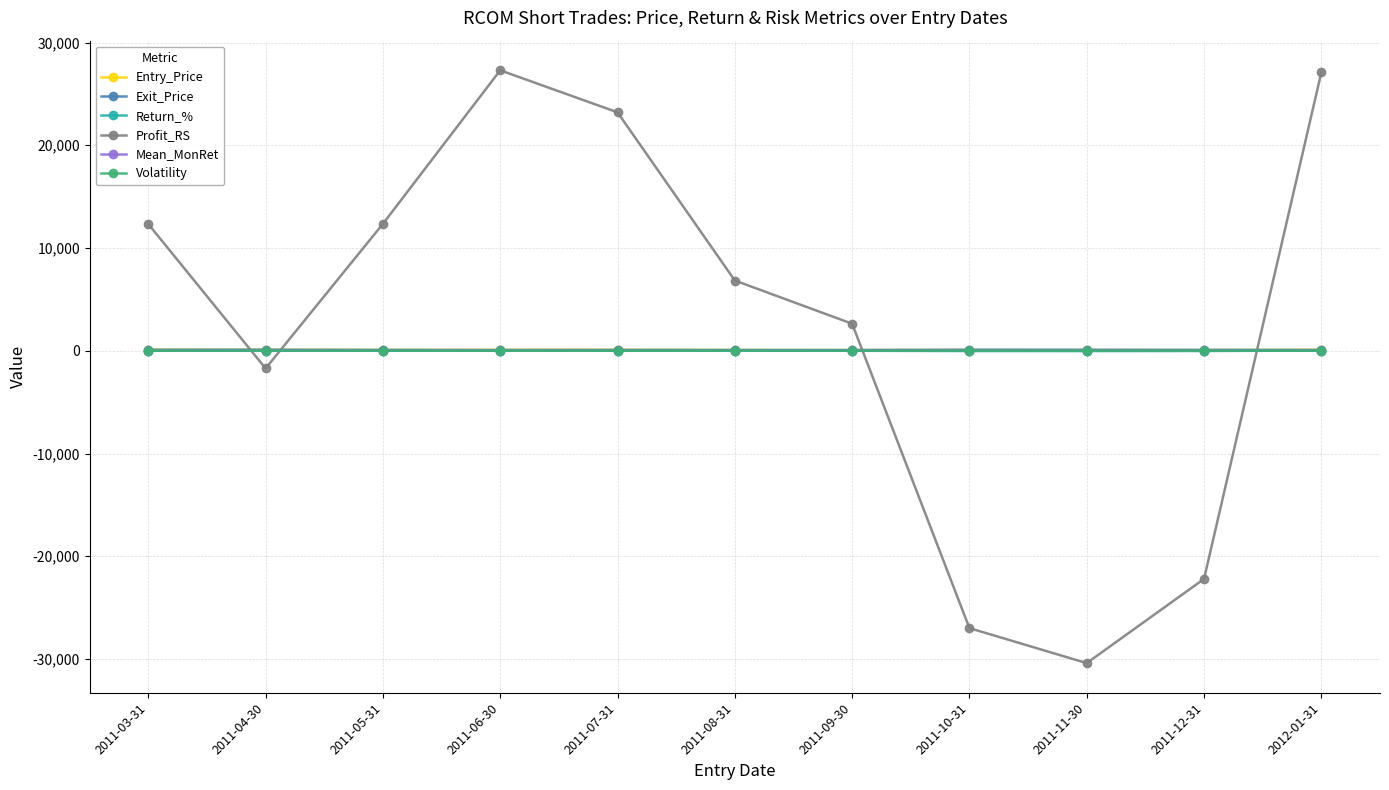

The value of Profit_RS at 2011-05-31 is 6235.8. True or false?

False